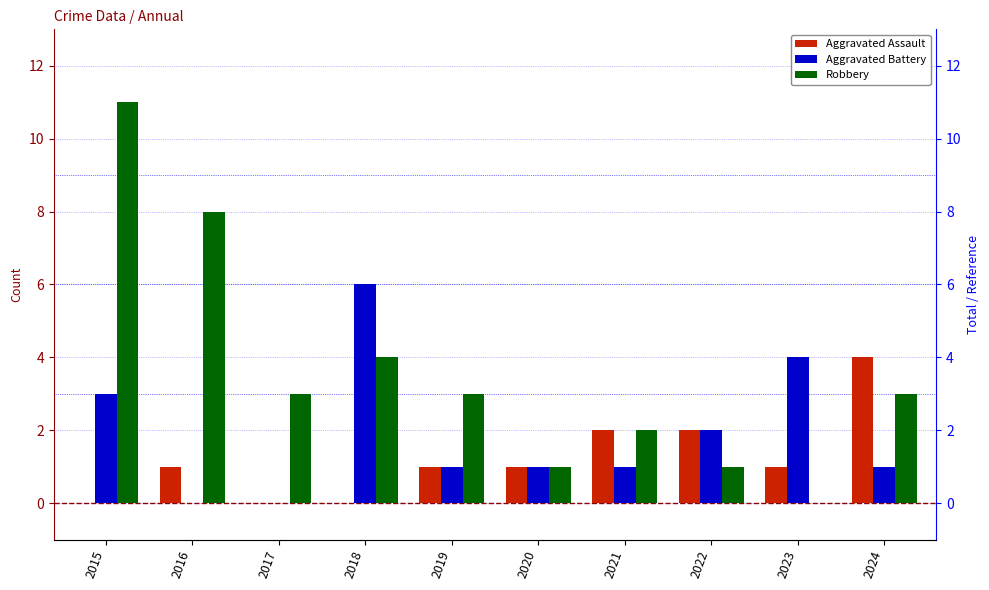

The value of Robbery at 2015 is 11. True or false?

True